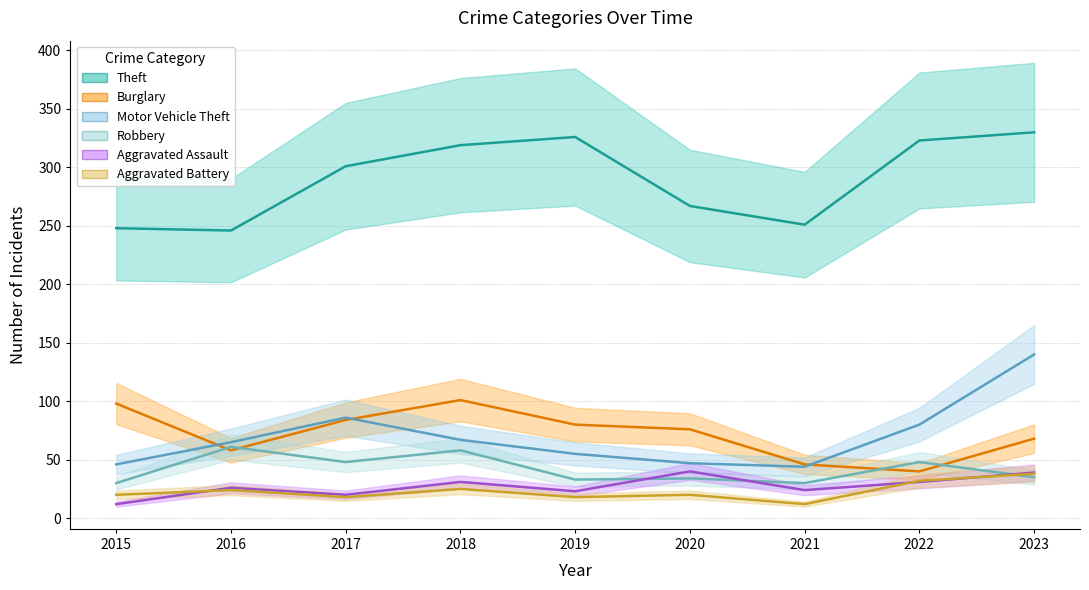

Reading left to right, transcribe all the data shown in this chart.

Theft: 2015=248	2016=246	2017=301	2018=319	2019=326	2020=267	2021=251	2022=323	2023=330
Burglary: 2015=98	2016=58	2017=84	2018=101	2019=80	2020=76	2021=46	2022=40	2023=68
Motor Vehicle Theft: 2015=46	2016=65	2017=86	2018=67	2019=55	2020=47	2021=44	2022=80	2023=140
Robbery: 2015=30	2016=61	2017=48	2018=58	2019=33	2020=34	2021=30	2022=48	2023=35
Aggravated Assault: 2015=12	2016=26	2017=20	2018=31	2019=23	2020=40	2021=24	2022=31	2023=39
Aggravated Battery: 2015=20	2016=24	2017=18	2018=25	2019=18	2020=20	2021=12	2022=32	2023=38